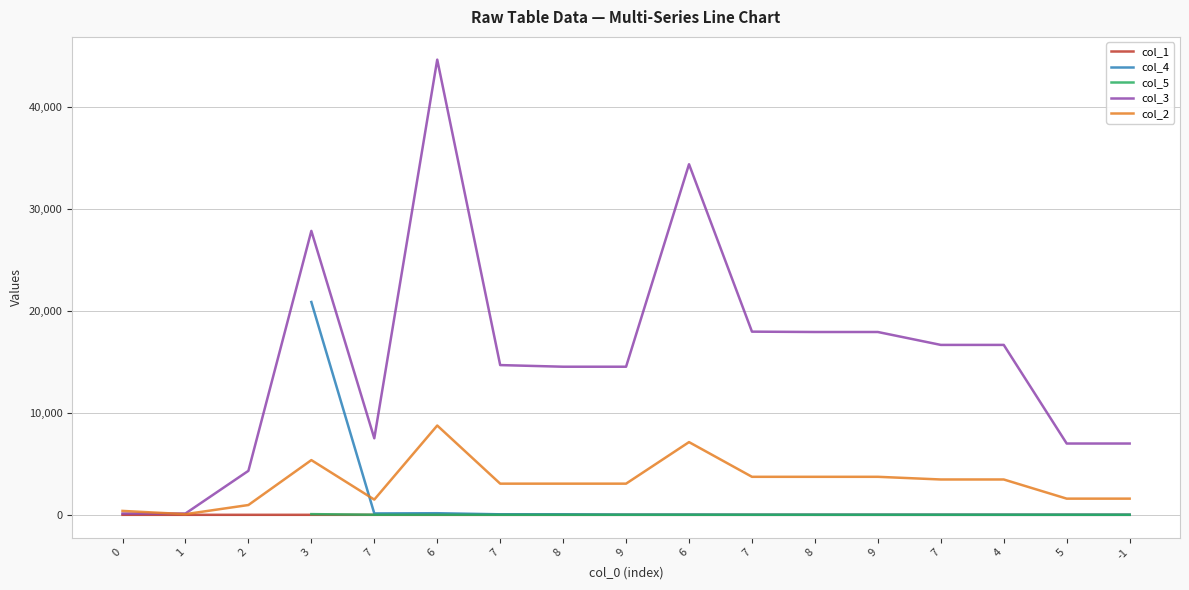

The value of col_4 at -1 is 3.2. True or false?

False